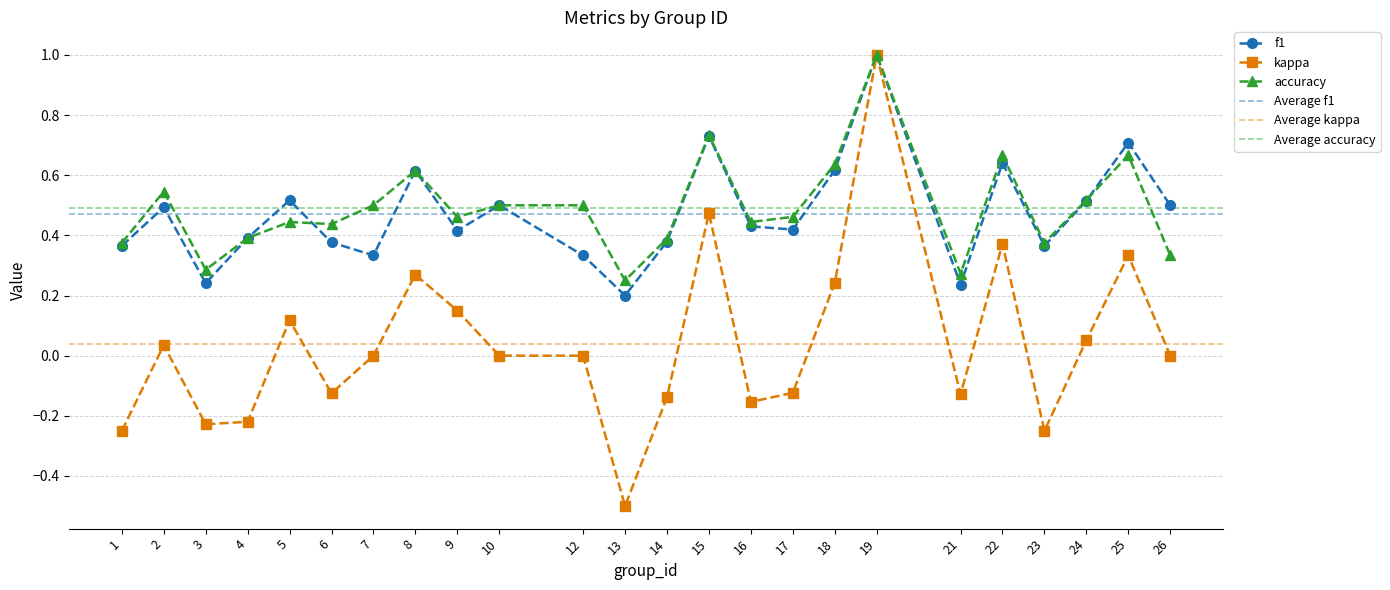

Is it true that kappa equals 0.2 at 25?

False